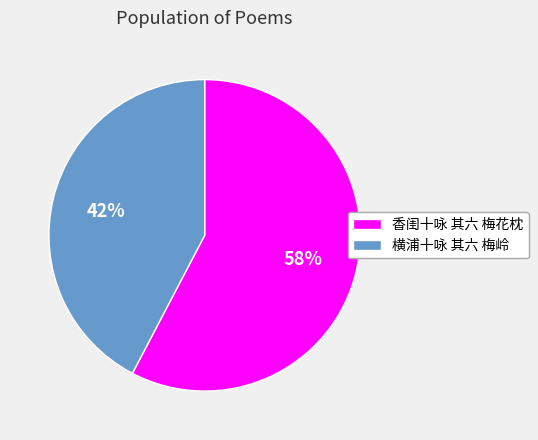

To the nearest percent, what is the average slice percentage?

50%